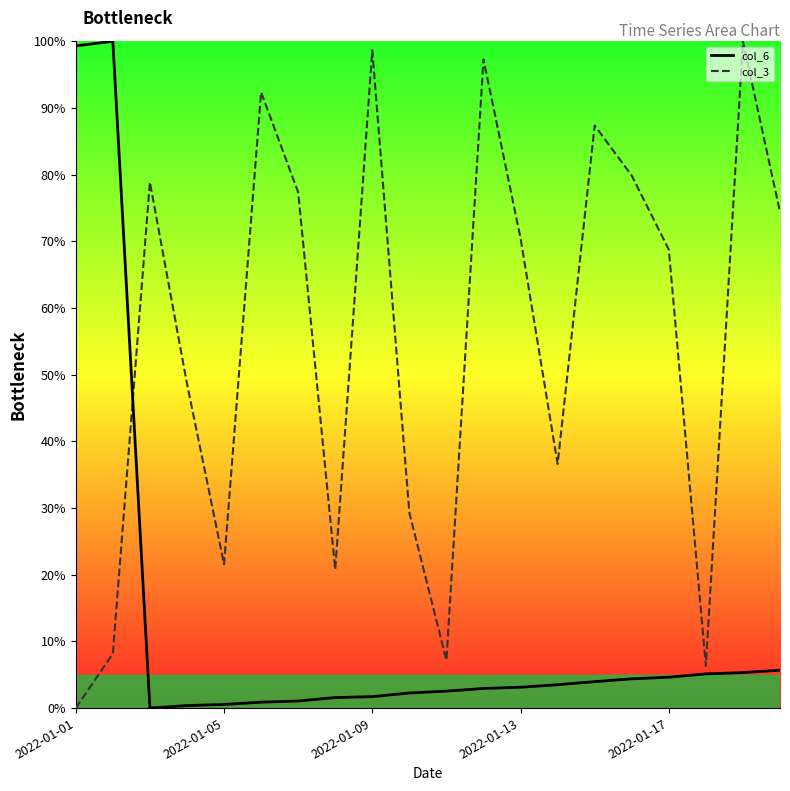

What position from the left is 2022-01-13?

4